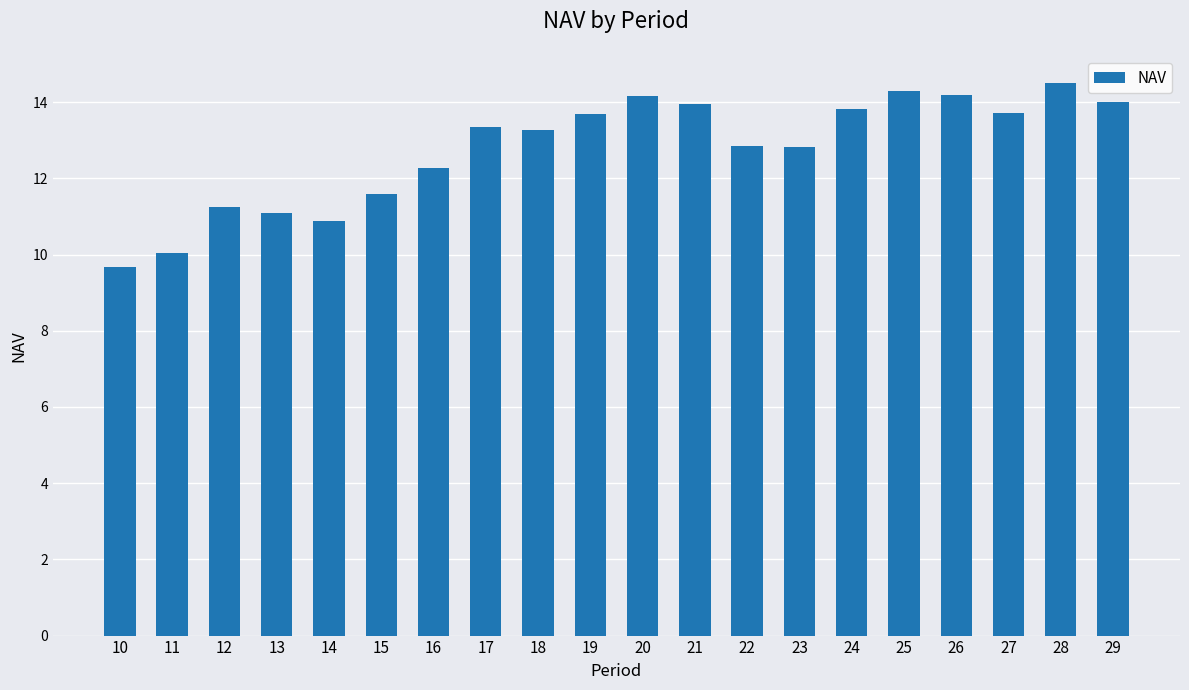

What is the difference between the second highest and second lowest values?

4.2